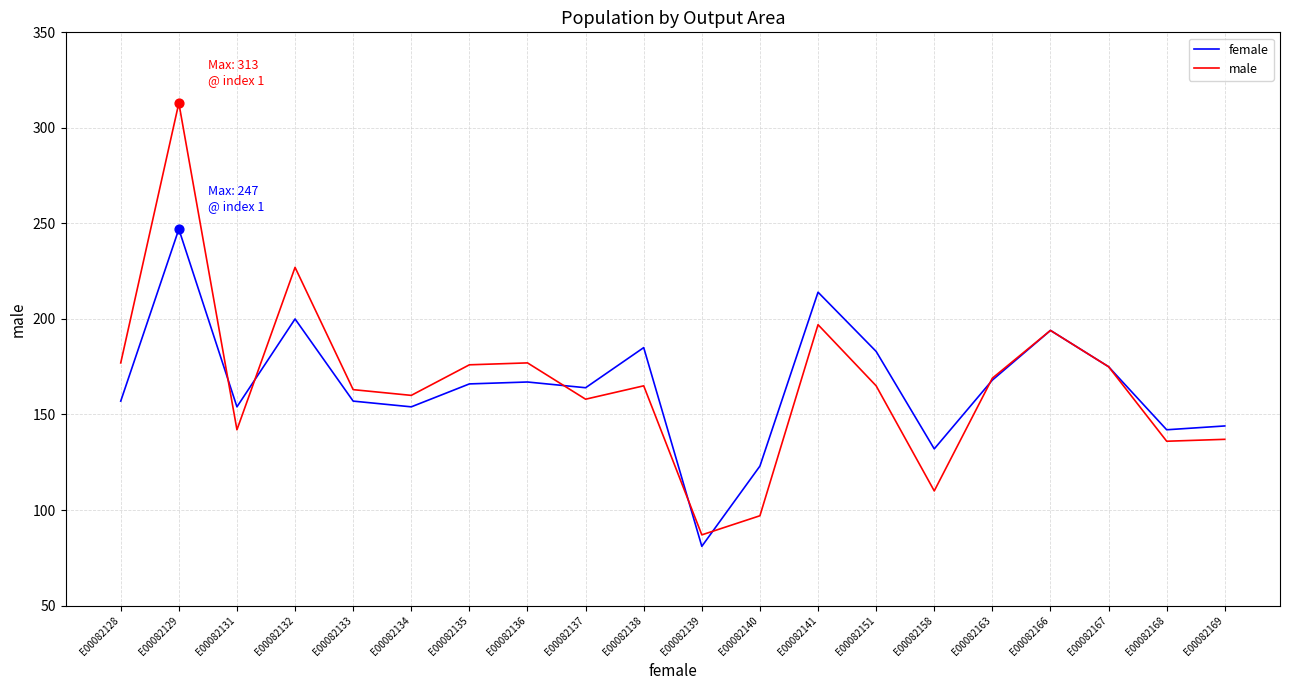

Which series has the widest spread of values?

male